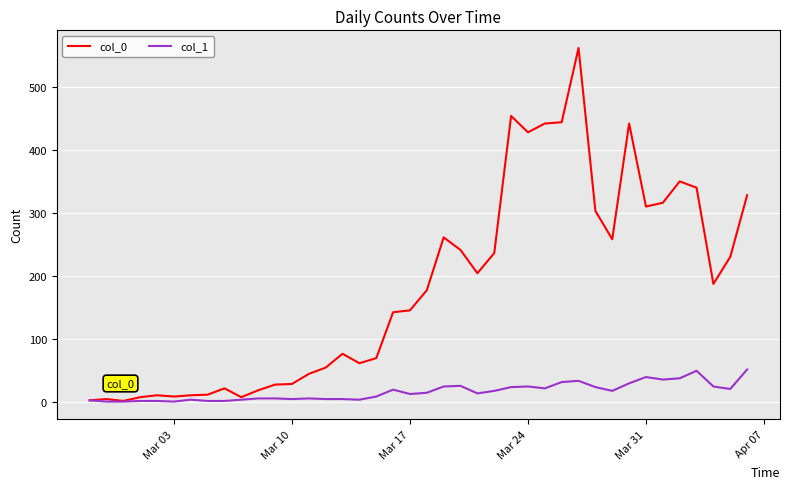

Rank the series by their average value, from highest to lowest.

col_0, col_1